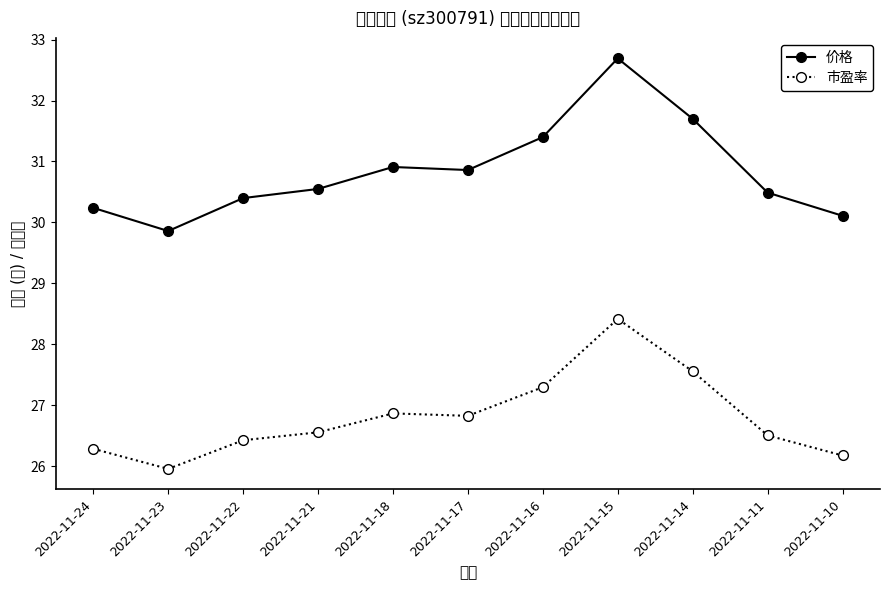

Is it true that 市盈率 equals 43.2 at 2022-11-14?

False